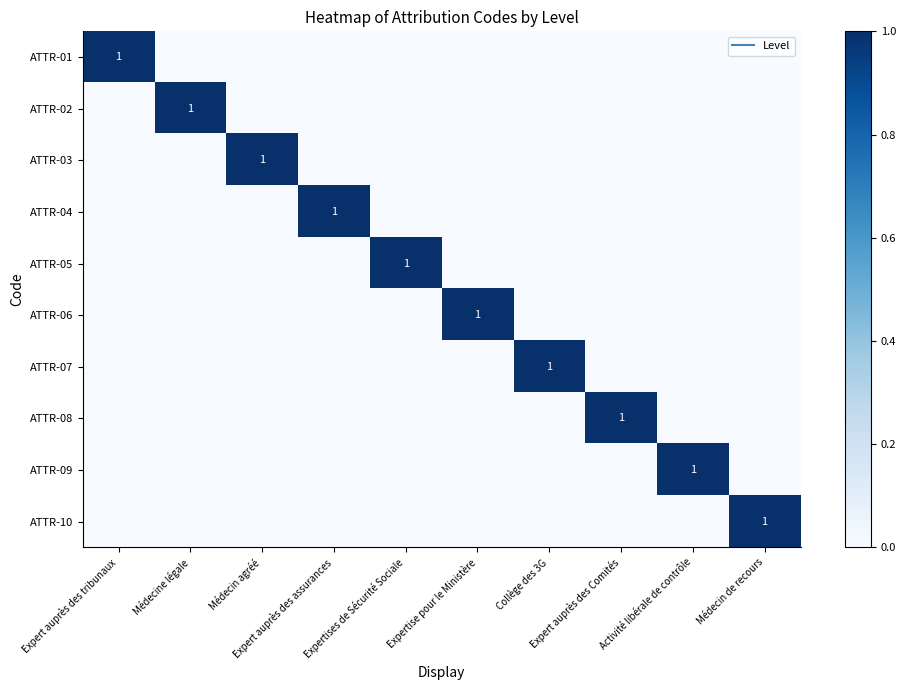

Which series has the largest total across all categories?

ATTR-01